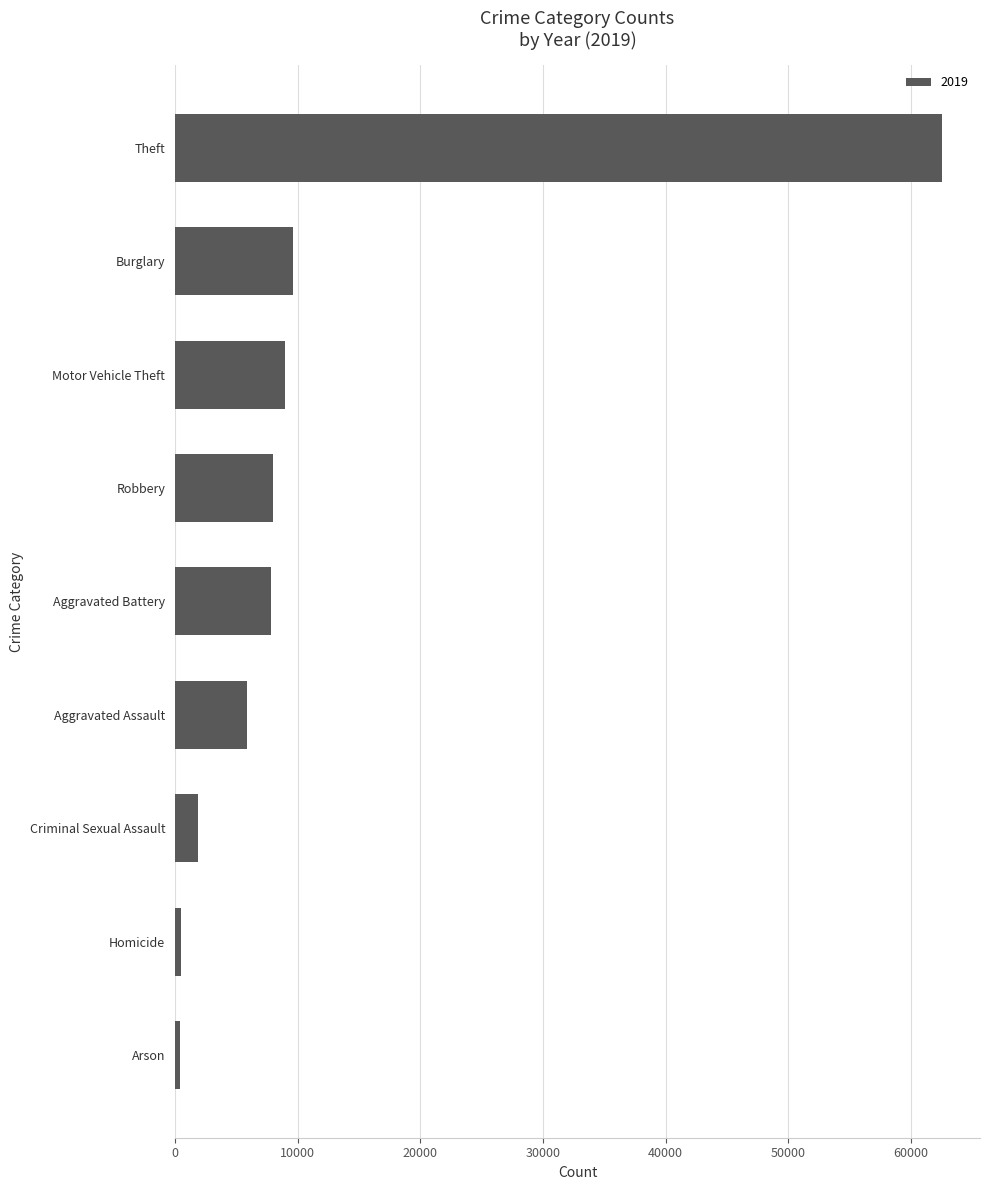

Which category has the highest value across all series?

Theft